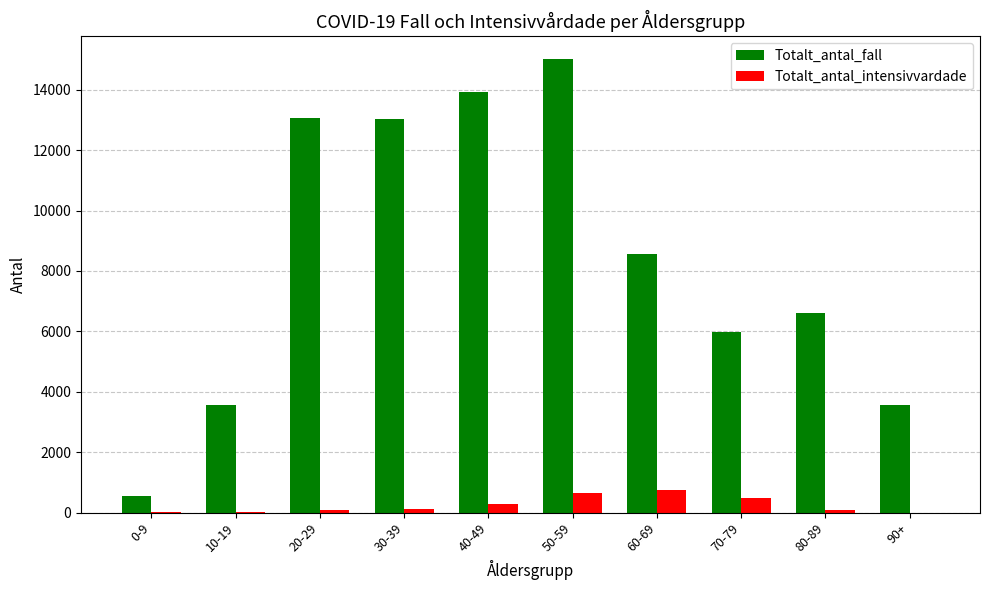

Is the value of Totalt_antal_fall at 50-59 greater than the value of Totalt_antal_intensivvardade at 10-19?

Yes